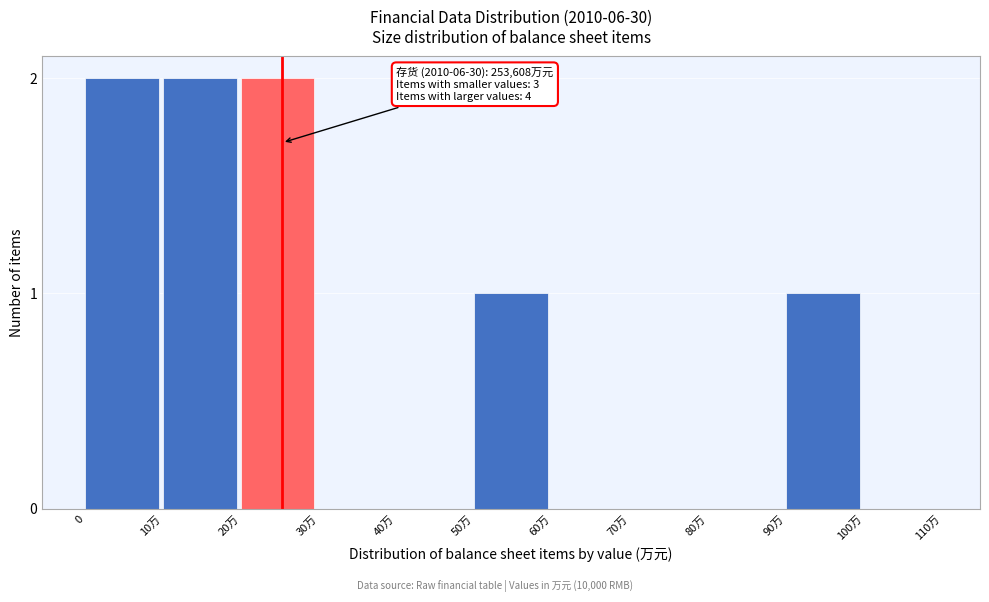

Reading left to right, list all the values displayed in this chart.

0=2	10万=2	20万=2	30万=0	40万=0	50万=1	60万=0	70万=0	80万=0	90万=1	100万=0